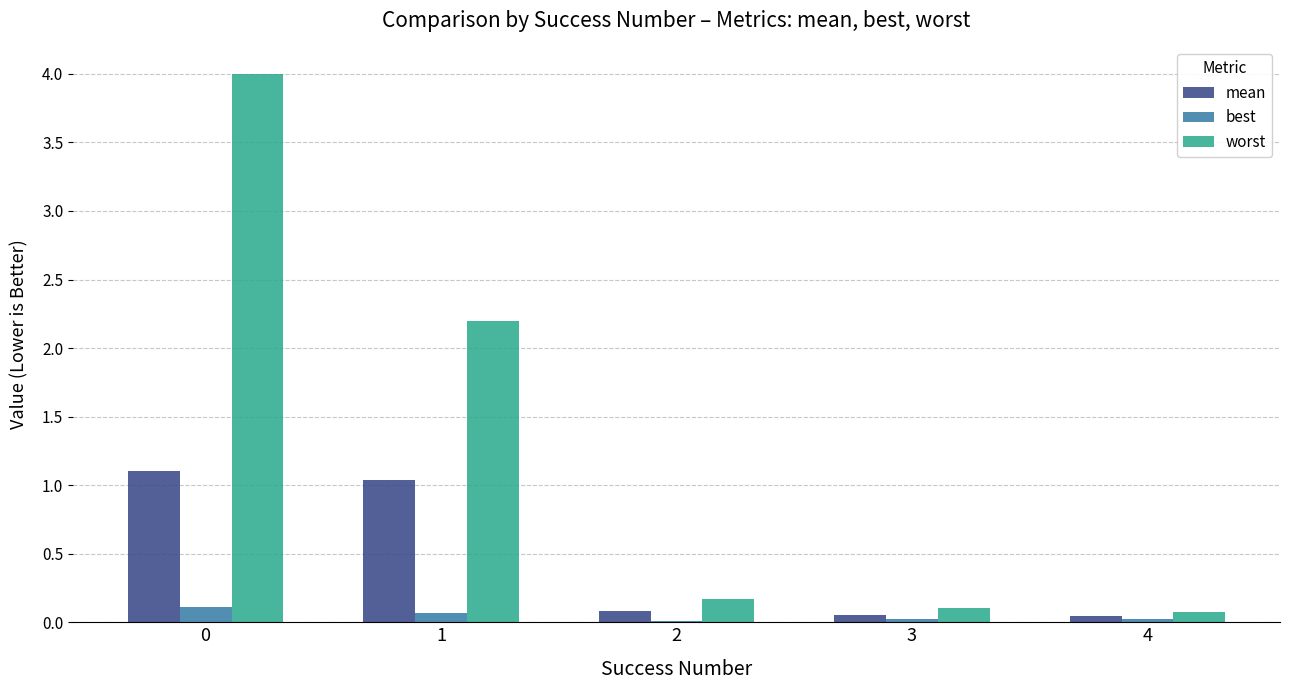

What are all the series names shown in the legend?

mean, best, worst